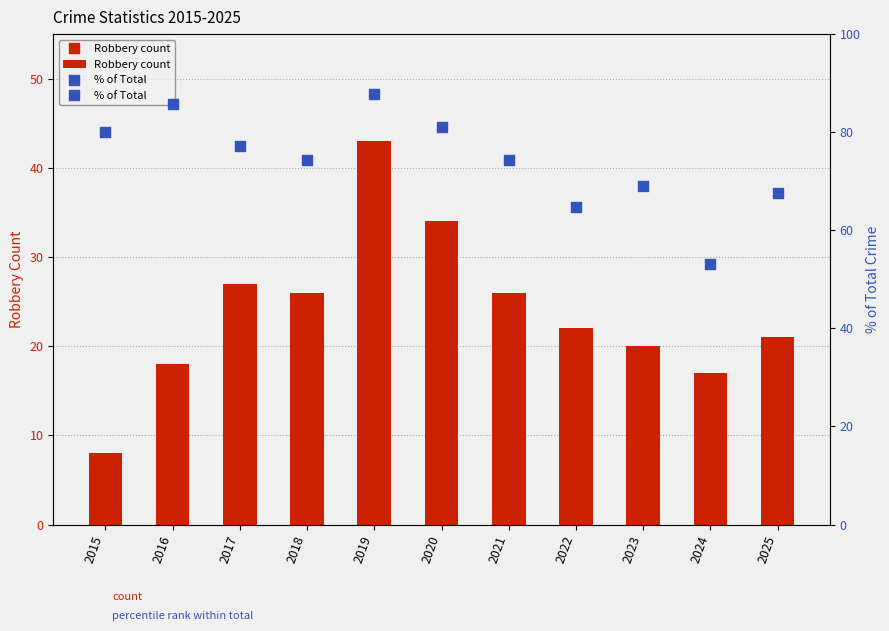

At how many categories does at least one series exceed 75?

5